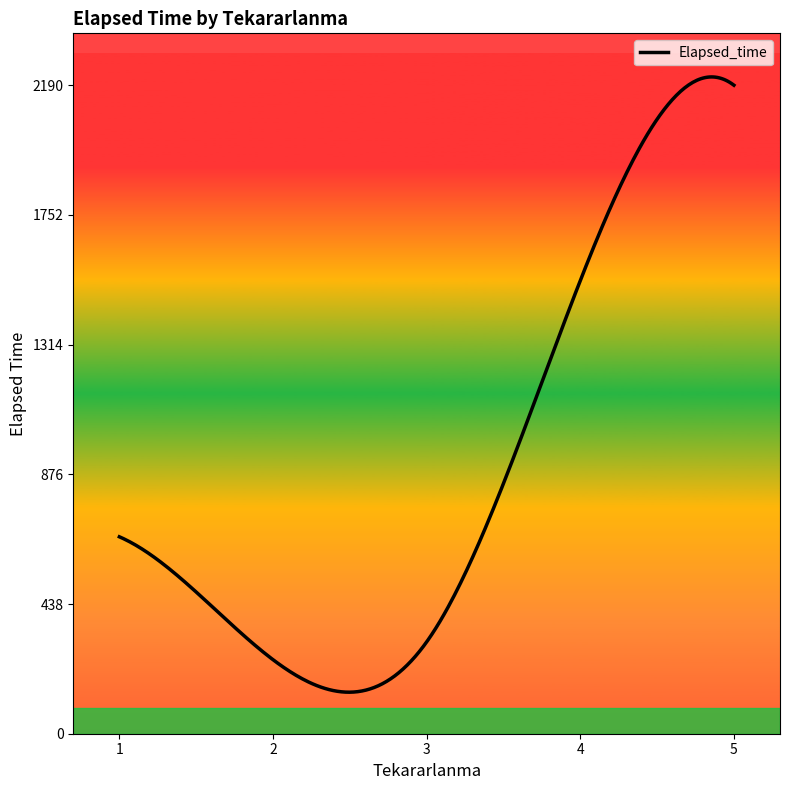

What is the average value?

884.7